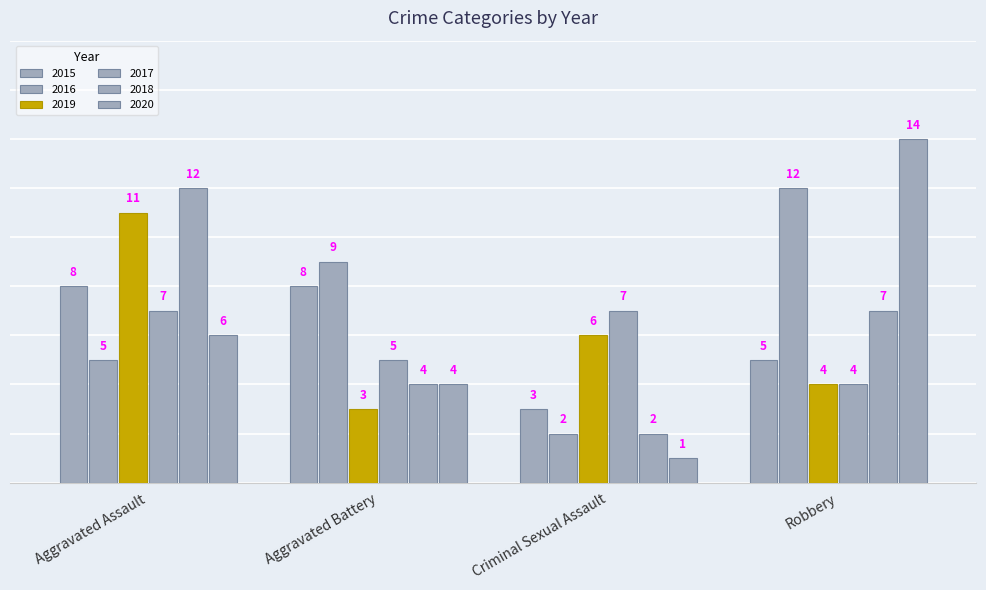

What is the maximum value for 2016?

12